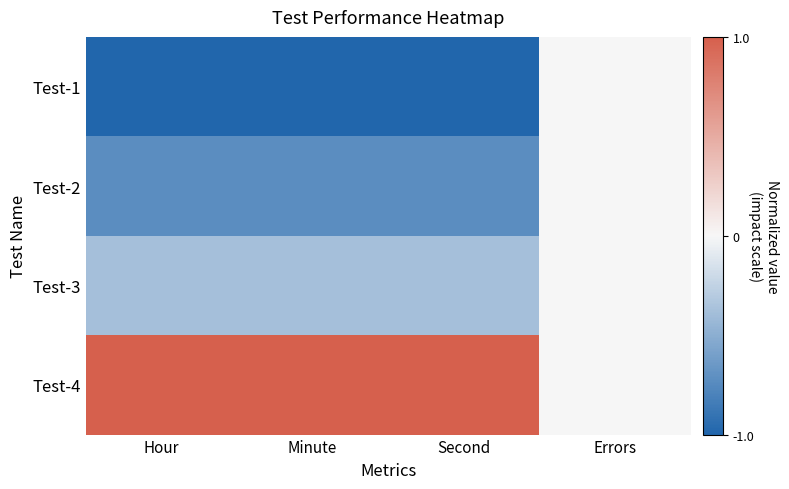

Which series has the widest spread of values?

Test-1